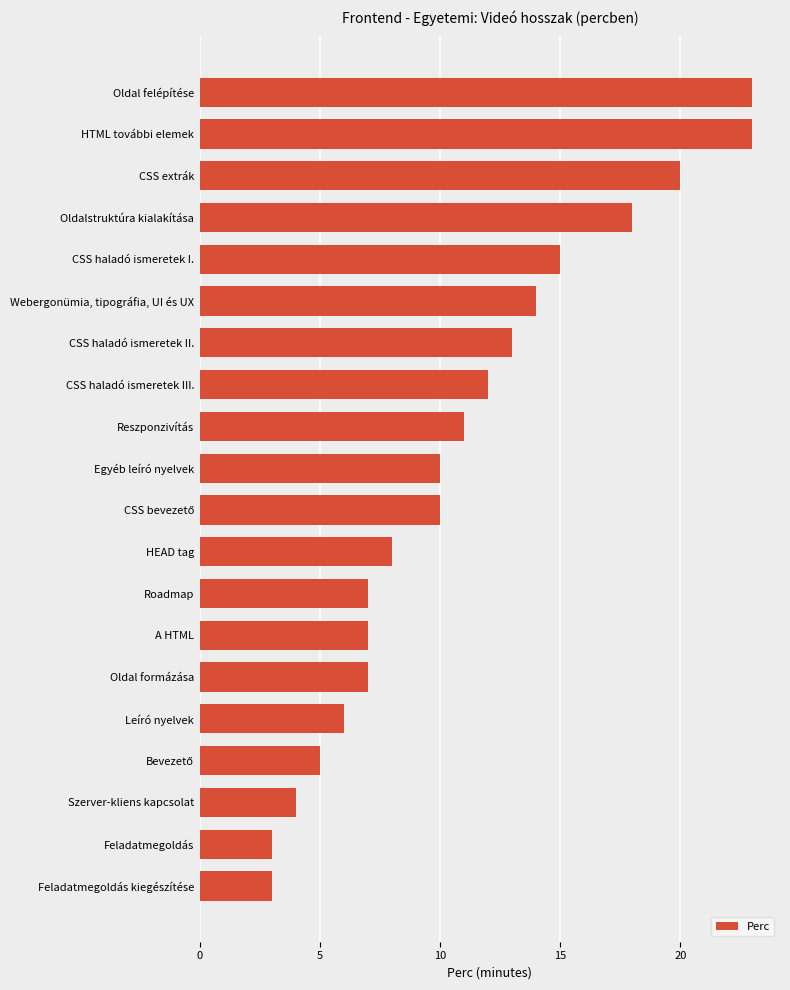

What is the label of the 18th bar from the top?

Szerver-kliens kapcsolat